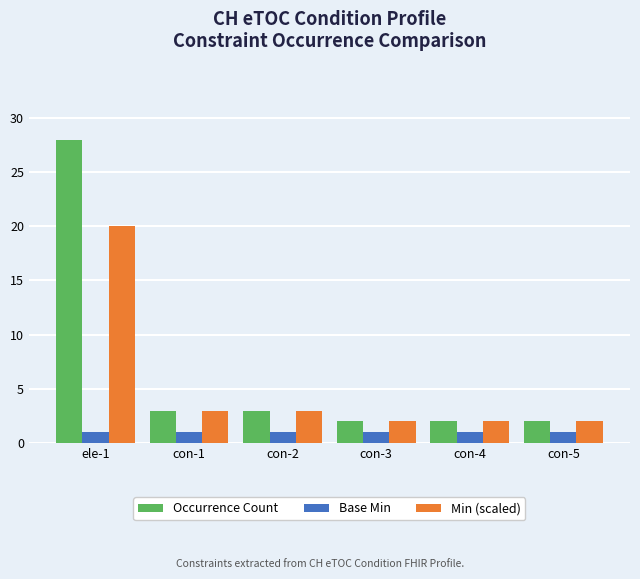

Does the chart contain any negative values?

No